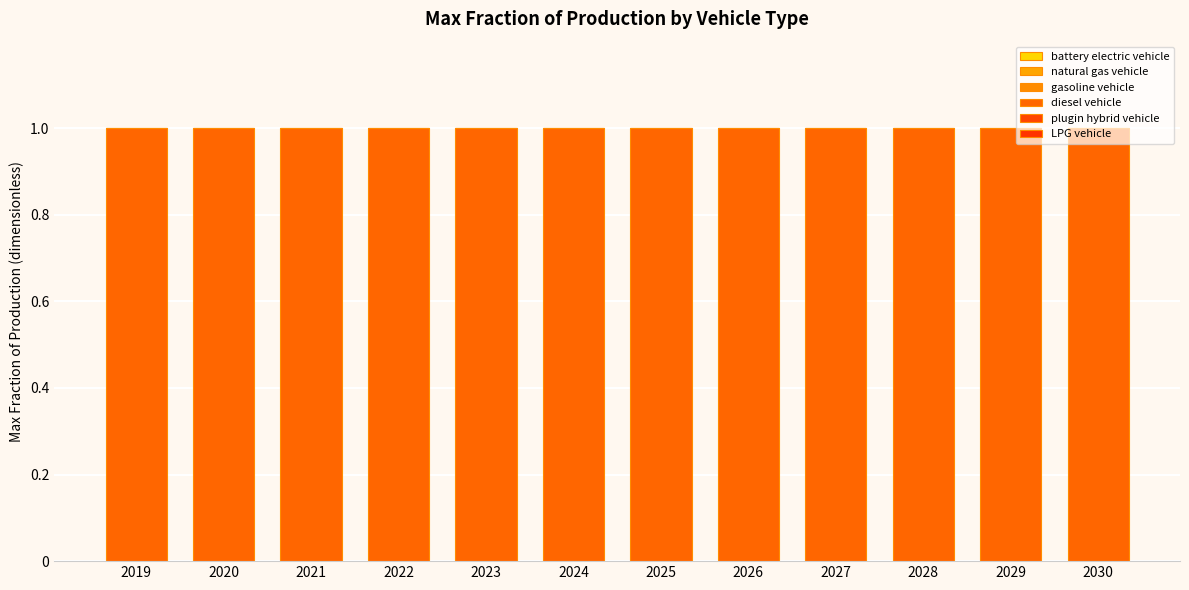

Count the number of categories in the chart.

12